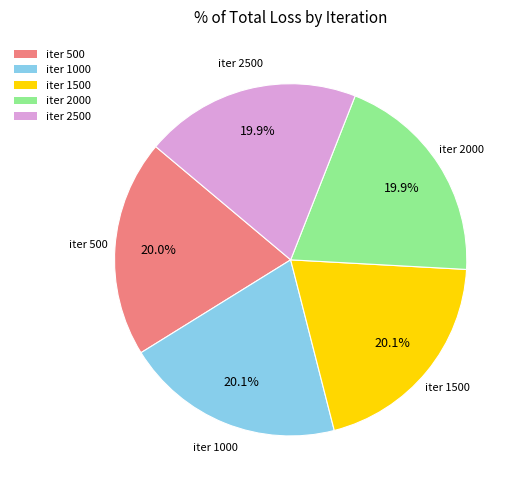

How many segments does this pie chart have?

5